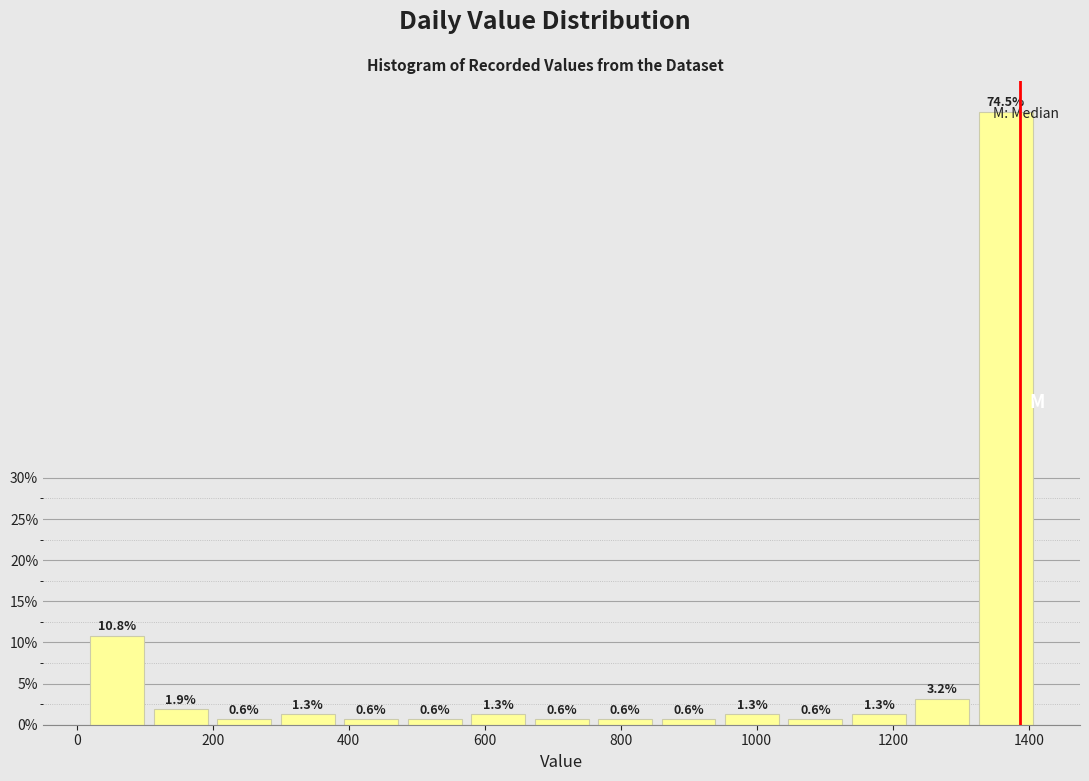

Reading left to right, list every bar in this chart as the range it spans on the x-axis followed by its height. The bar edges are not printed on the chart, so give them approximately, as read against the axis.

20 to 100: 10.8
100 to 200: 1.9
200 to 300: 0.6
300 to 380: 1.3
380 to 480: 0.6
480 to 580: 0.6
580 to 660: 1.3
660 to 760: 0.6
760 to 860: 0.6
860 to 940: 0.6
940 to 1040: 1.3
1040 to 1140: 0.6
1140 to 1220: 1.3
1220 to 1320: 3.2
1320 to 1420: 74.5